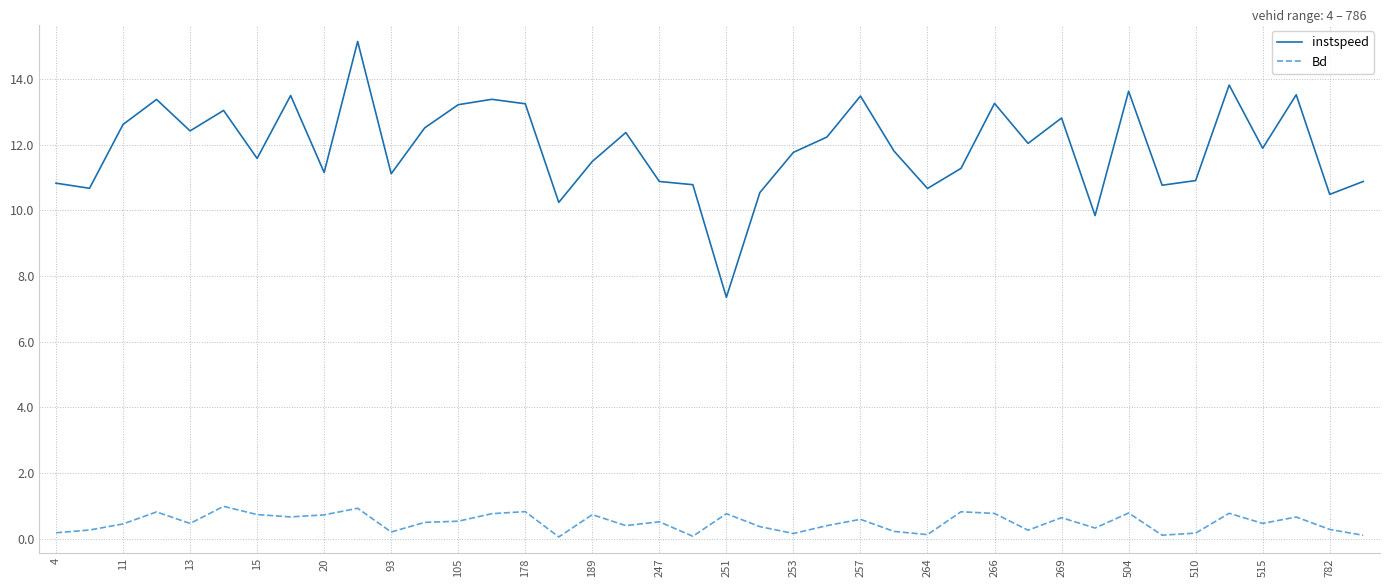

List the series in order of their peak value, lowest first.

Bd, instspeed